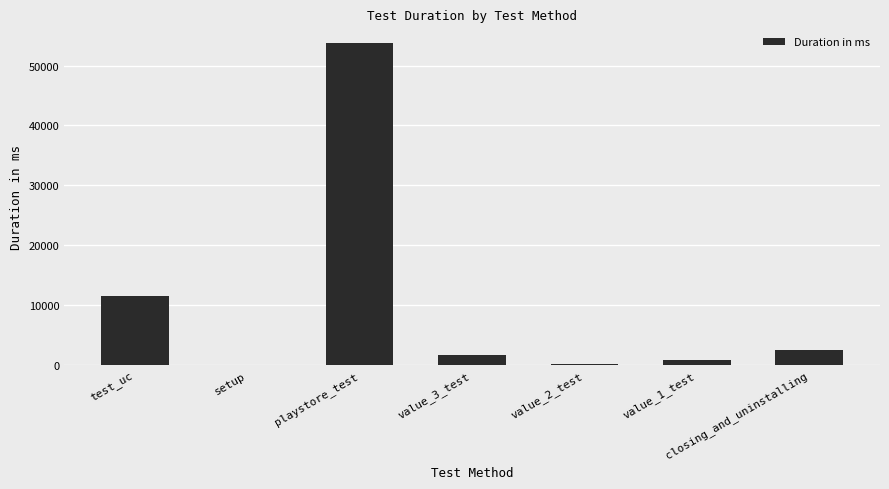

Which category has the highest value across all series?

playstore_test